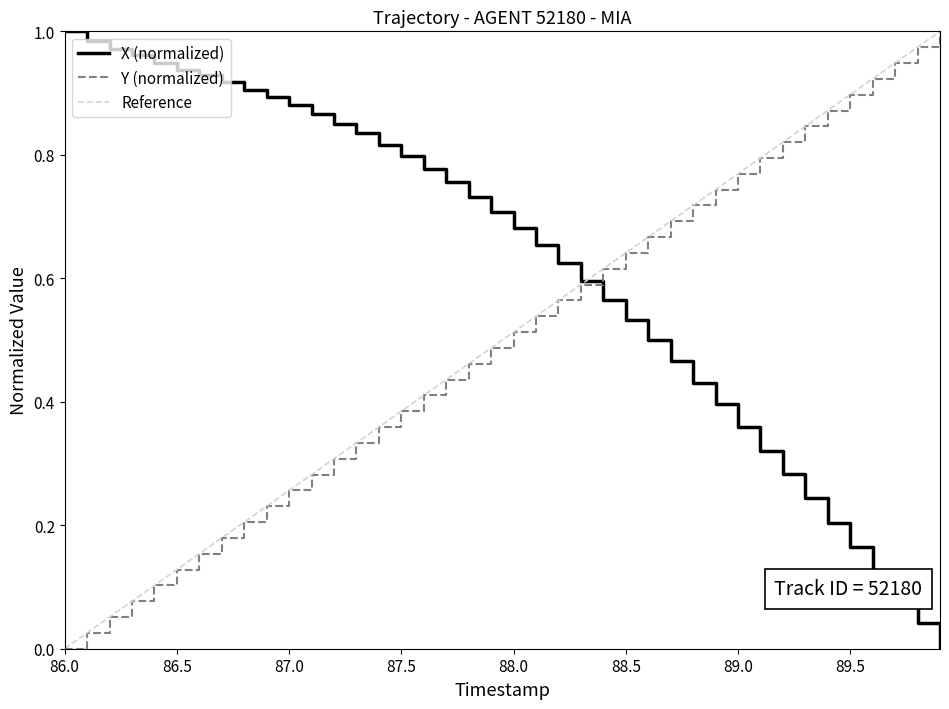

At which label does Y (normalized) reach its minimum?

86.0